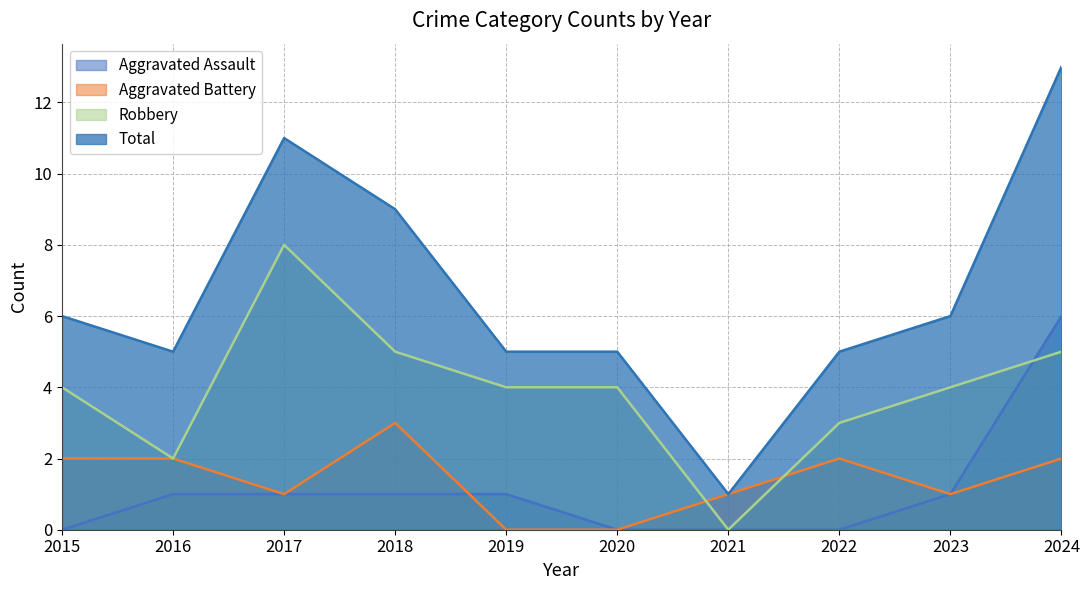

Reading left to right, transcribe all the data shown in this chart.

Aggravated Assault: 0	1	1	1	1	0	0	0	1	6
Aggravated Battery: 2	2	1	3	0	0	1	2	1	2
Robbery: 4	2	8	5	4	4	0	3	4	5
Total: 6	5	11	9	5	5	1	5	6	13